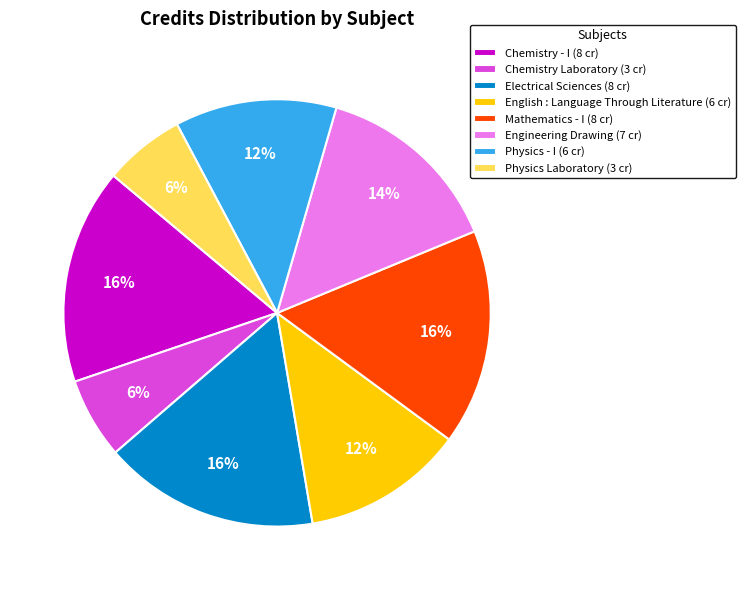

Which has a higher value, Chemistry Laboratory or Physics - I?

Physics - I